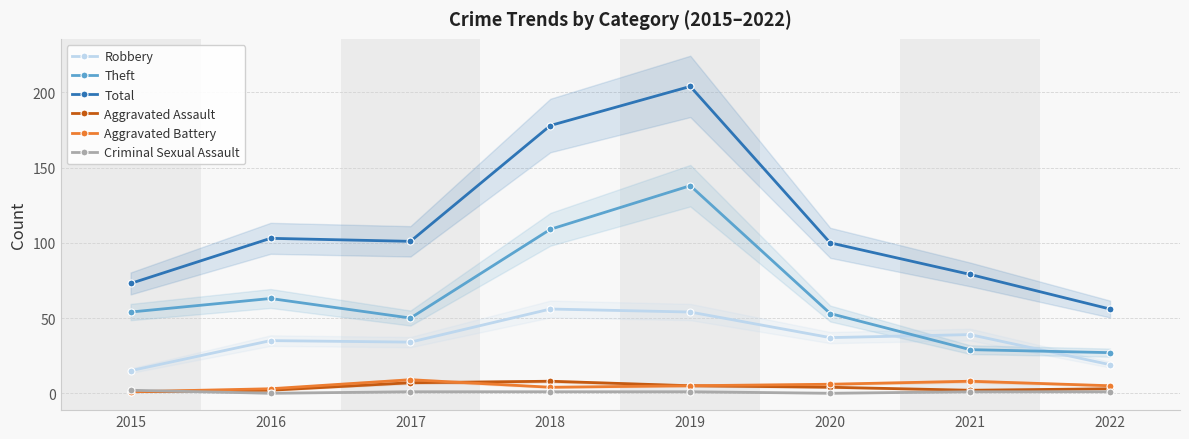

What is the spread (max minus min) of values at 2019?

203